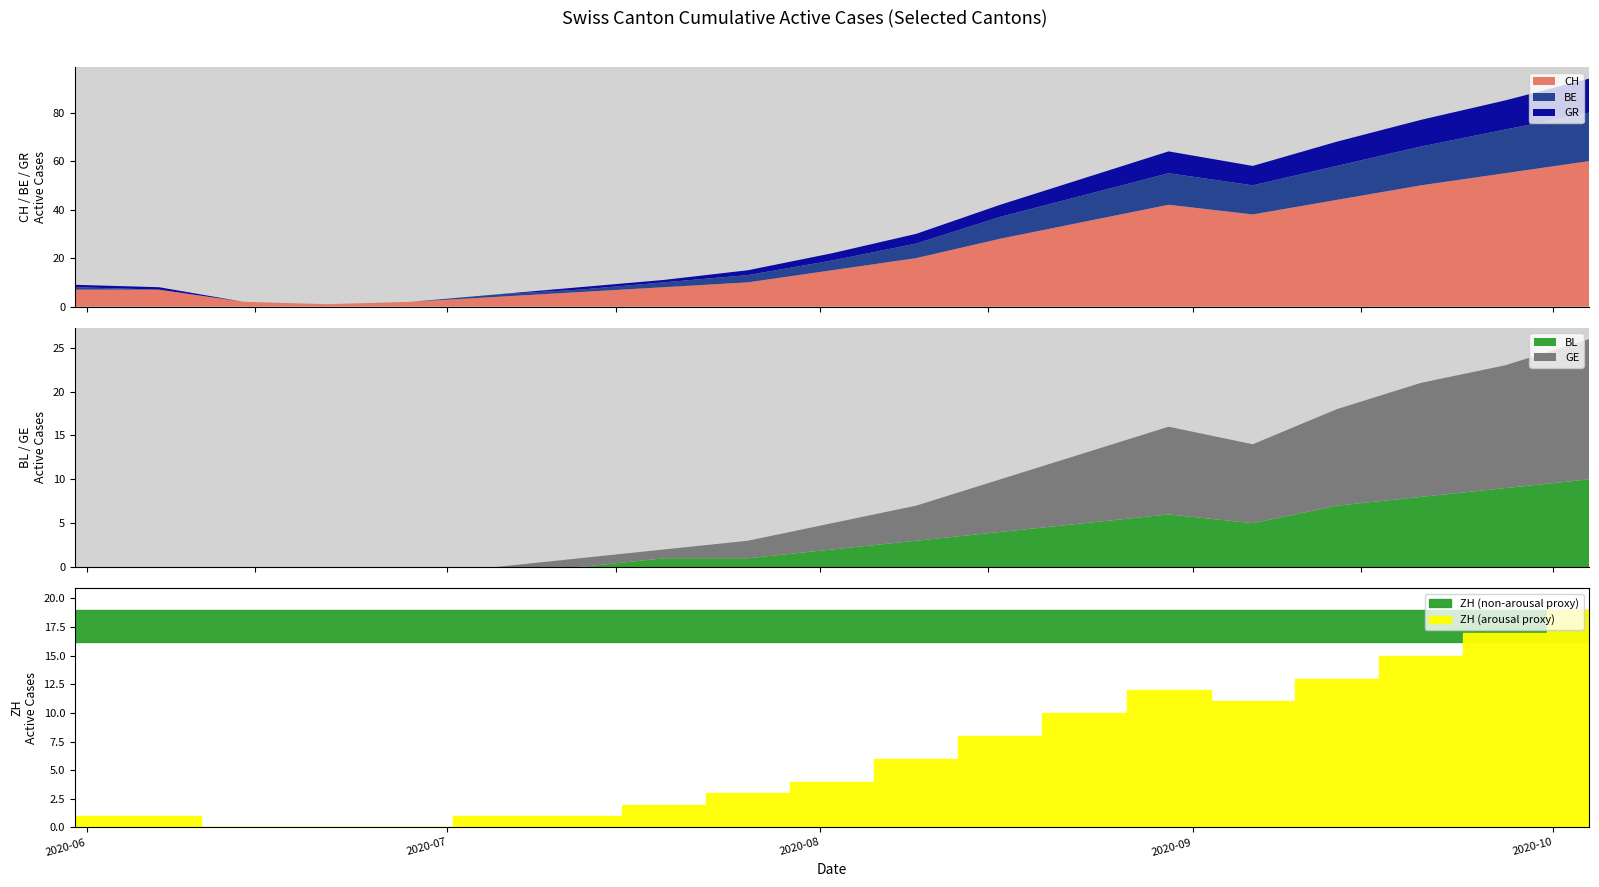

Reading left to right, list all the values displayed in this chart.

CH: 2020-05-31=7	2020-06-07=7	2020-06-14=2	2020-06-21=1	2020-06-28=2	2020-07-05=4	2020-07-12=6	2020-07-19=8	2020-07-26=10	2020-08-02=15	2020-08-09=20	2020-08-16=28	2020-08-23=35	2020-08-30=42	2020-09-06=38	2020-09-13=44	2020-09-20=50	2020-09-27=55	2020-10-04=60
BE: 2020-05-31=1	2020-06-07=0	2020-06-14=0	2020-06-21=0	2020-06-28=0	2020-07-05=1	2020-07-12=1	2020-07-19=2	2020-07-26=3	2020-08-02=4	2020-08-09=6	2020-08-16=9	2020-08-23=11	2020-08-30=13	2020-09-06=12	2020-09-13=14	2020-09-20=16	2020-09-27=18	2020-10-04=20
GR: 2020-05-31=1	2020-06-07=1	2020-06-14=0	2020-06-21=0	2020-06-28=0	2020-07-05=0	2020-07-12=1	2020-07-19=1	2020-07-26=2	2020-08-02=3	2020-08-09=4	2020-08-16=5	2020-08-23=7	2020-08-30=9	2020-09-06=8	2020-09-13=10	2020-09-20=11	2020-09-27=12	2020-10-04=14
BL: 2020-05-31=0	2020-06-07=0	2020-06-14=0	2020-06-21=0	2020-06-28=0	2020-07-05=0	2020-07-12=0	2020-07-19=1	2020-07-26=1	2020-08-02=2	2020-08-09=3	2020-08-16=4	2020-08-23=5	2020-08-30=6	2020-09-06=5	2020-09-13=7	2020-09-20=8	2020-09-27=9	2020-10-04=10
GE: 2020-05-31=0	2020-06-07=0	2020-06-14=0	2020-06-21=0	2020-06-28=0	2020-07-05=0	2020-07-12=1	2020-07-19=1	2020-07-26=2	2020-08-02=3	2020-08-09=4	2020-08-16=6	2020-08-23=8	2020-08-30=10	2020-09-06=9	2020-09-13=11	2020-09-20=13	2020-09-27=14	2020-10-04=16
ZH: 2020-05-31=1	2020-06-07=1	2020-06-14=0	2020-06-21=0	2020-06-28=0	2020-07-05=1	2020-07-12=1	2020-07-19=2	2020-07-26=3	2020-08-02=4	2020-08-09=6	2020-08-16=8	2020-08-23=10	2020-08-30=12	2020-09-06=11	2020-09-13=13	2020-09-20=15	2020-09-27=17	2020-10-04=19